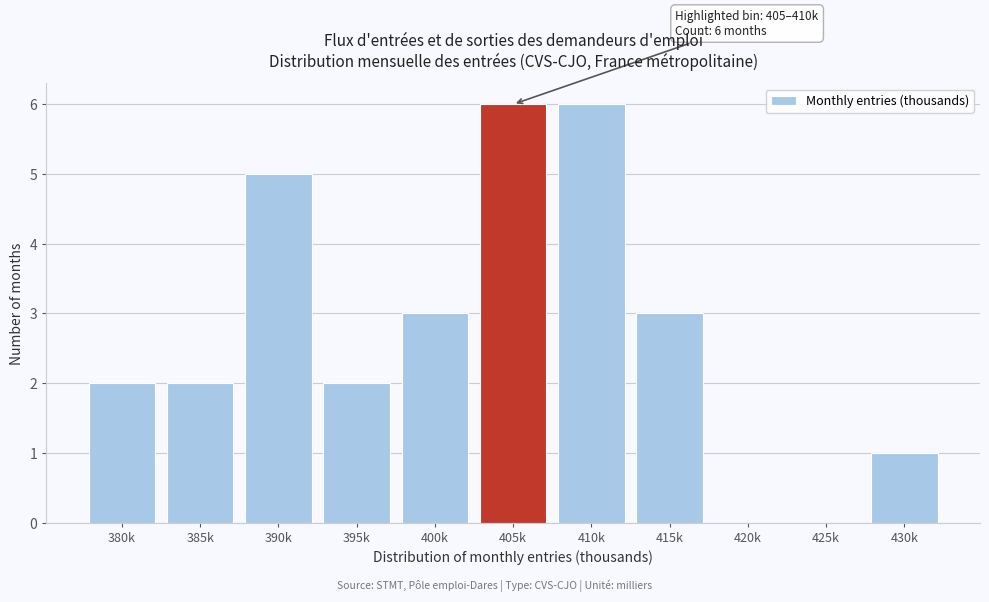

Reading left to right, transcribe all the data shown in this chart.

380k=2	385k=2	390k=5	395k=2	400k=3	405k=6	410k=6	415k=3	420k=0	425k=0	430k=1